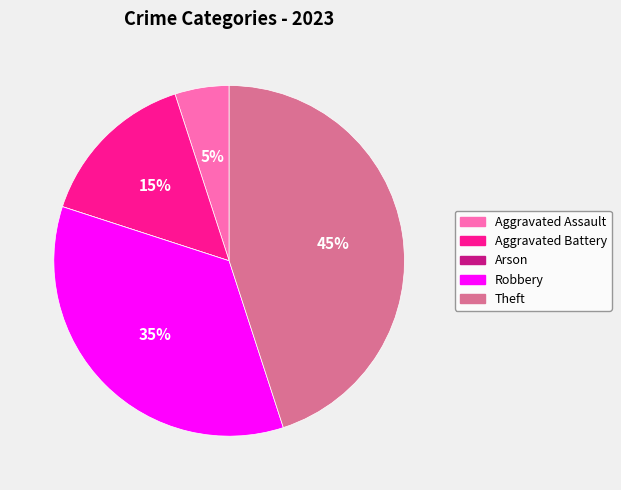

True or false: Aggravated Assault accounts for 5% of the total.

True